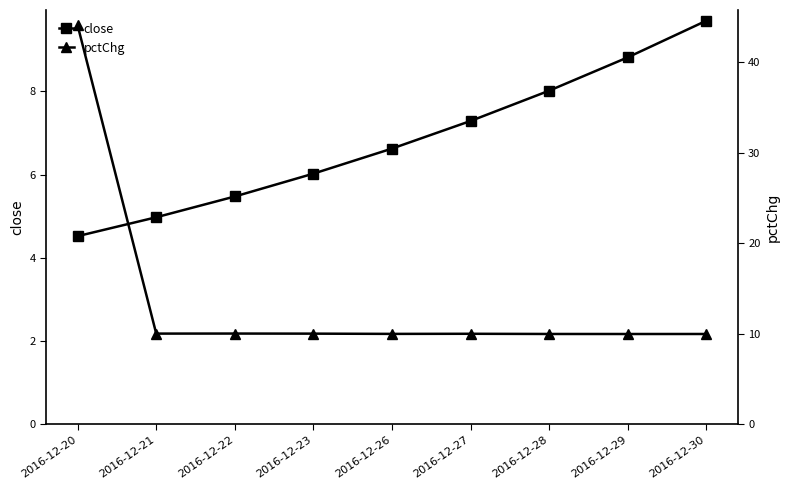

True or false: close has a value of 3.3 at 2016-12-21.

False